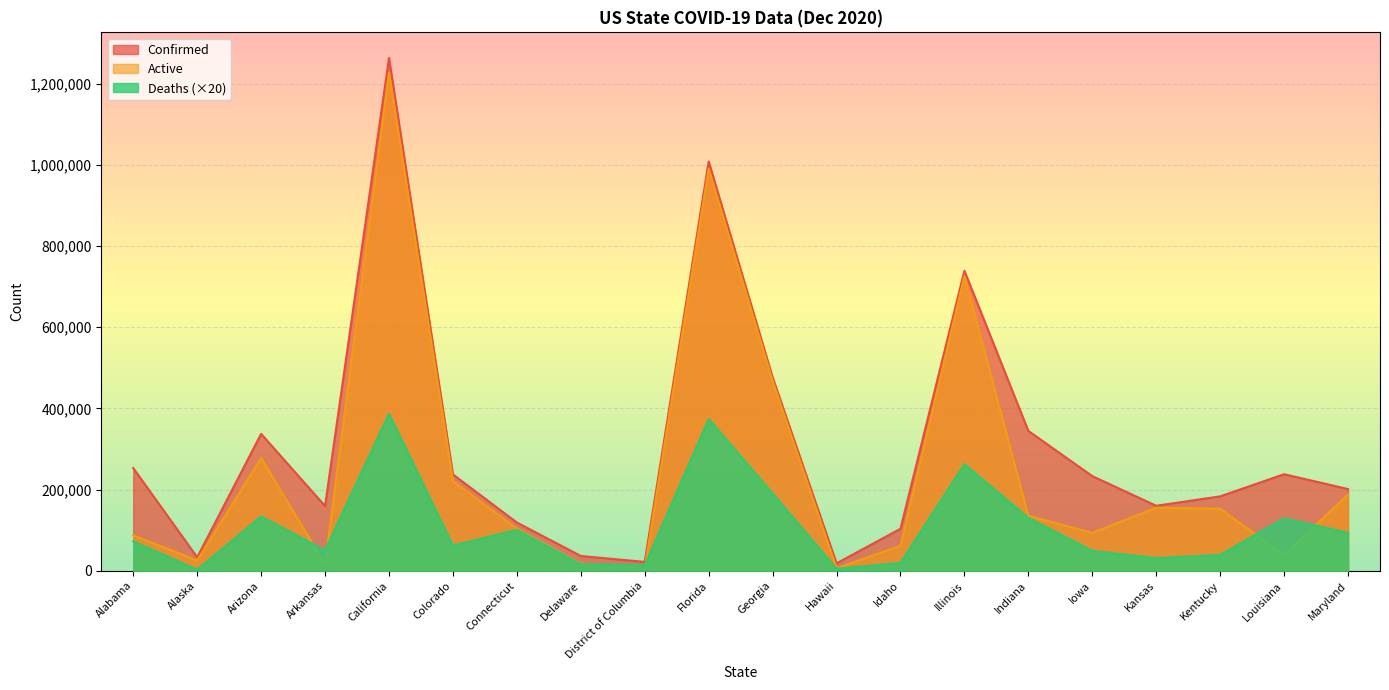

True or false: Confirmed and Active cross at least once.

False